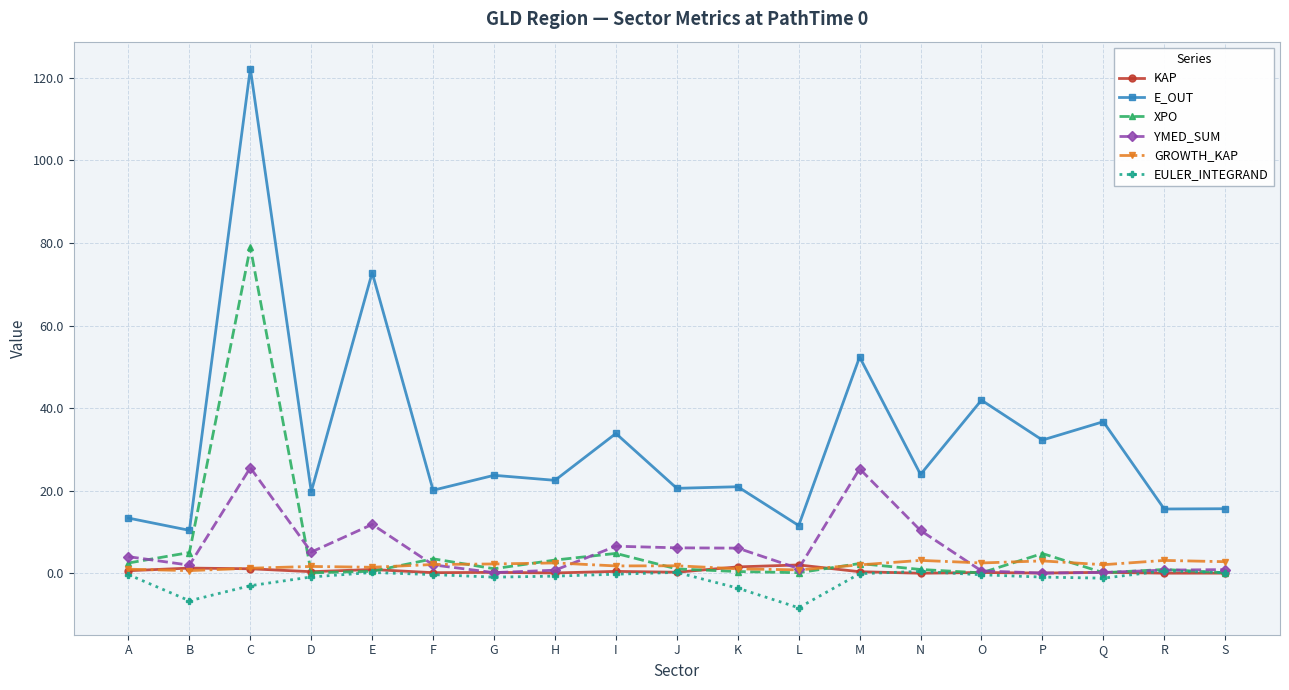

What is the minimum value for XPO?

0.1